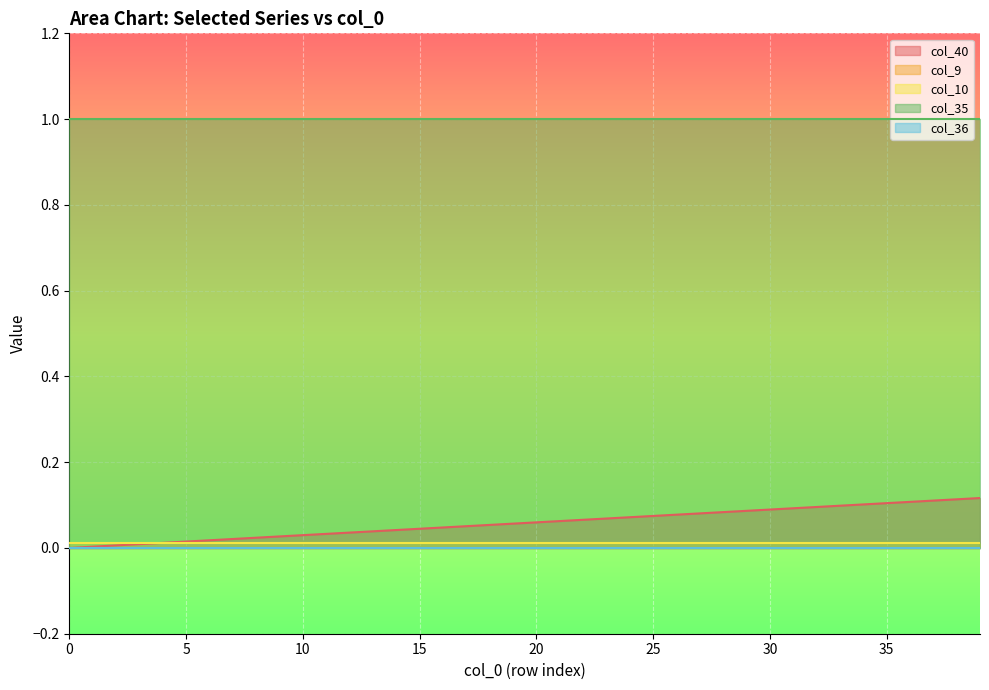

Reading left to right, what are all the values shown in this chart?

col_40: 0=0.0	1=0.0	2=0.0	3=0.0	4=0.0	5=0.0	6=0.0	7=0.0	8=0.0	9=0.0	10=0.0	11=0.0	12=0.0	13=0.0	14=0.0	15=0.0	16=0.0	17=0.1	18=0.1	19=0.1	20=0.1	21=0.1	22=0.1	23=0.1	24=0.1	25=0.1	26=0.1	27=0.1	28=0.1	29=0.1	30=0.1	31=0.1	32=0.1	33=0.1	34=0.1	35=0.1	36=0.1	37=0.1	38=0.1	39=0.1
col_9: 0=0.0	1=0.0	2=0.0	3=0.0	4=0.0	5=0.0	6=0.0	7=0.0	8=0.0	9=0.0	10=0.0	11=0.0	12=0.0	13=0.0	14=0.0	15=0.0	16=0.0	17=0.0	18=0.0	19=0.0	20=0.0	21=0.0	22=0.0	23=0.0	24=0.0	25=0.0	26=0.0	27=0.0	28=0.0	29=0.0	30=0.0	31=0.0	32=0.0	33=0.0	34=0.0	35=0.0	36=0.0	37=0.0	38=0.0	39=0.0
col_10: 0=0.0	1=0.0	2=0.0	3=0.0	4=0.0	5=0.0	6=0.0	7=0.0	8=0.0	9=0.0	10=0.0	11=0.0	12=0.0	13=0.0	14=0.0	15=0.0	16=0.0	17=0.0	18=0.0	19=0.0	20=0.0	21=0.0	22=0.0	23=0.0	24=0.0	25=0.0	26=0.0	27=0.0	28=0.0	29=0.0	30=0.0	31=0.0	32=0.0	33=0.0	34=0.0	35=0.0	36=0.0	37=0.0	38=0.0	39=0.0
col_35: 0=1.0	1=1.0	2=1.0	3=1.0	4=1.0	5=1.0	6=1.0	7=1.0	8=1.0	9=1.0	10=1.0	11=1.0	12=1.0	13=1.0	14=1.0	15=1.0	16=1.0	17=1.0	18=1.0	19=1.0	20=1.0	21=1.0	22=1.0	23=1.0	24=1.0	25=1.0	26=1.0	27=1.0	28=1.0	29=1.0	30=1.0	31=1.0	32=1.0	33=1.0	34=1.0	35=1.0	36=1.0	37=1.0	38=1.0	39=1.0
col_36: 0=0.0	1=0.0	2=0.0	3=0.0	4=0.0	5=0.0	6=0.0	7=0.0	8=0.0	9=0.0	10=0.0	11=0.0	12=0.0	13=0.0	14=0.0	15=0.0	16=0.0	17=0.0	18=0.0	19=0.0	20=0.0	21=0.0	22=0.0	23=0.0	24=0.0	25=0.0	26=0.0	27=0.0	28=0.0	29=0.0	30=0.0	31=0.0	32=0.0	33=0.0	34=0.0	35=0.0	36=0.0	37=0.0	38=0.0	39=0.0